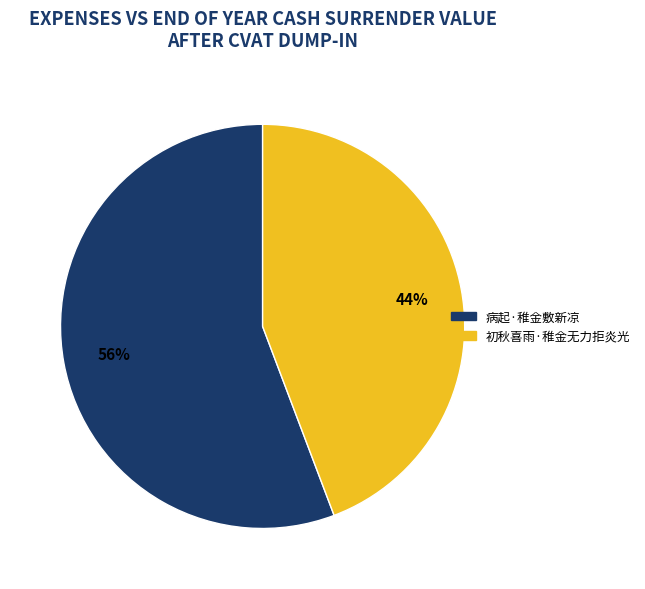

How many slices are in this pie chart?

2